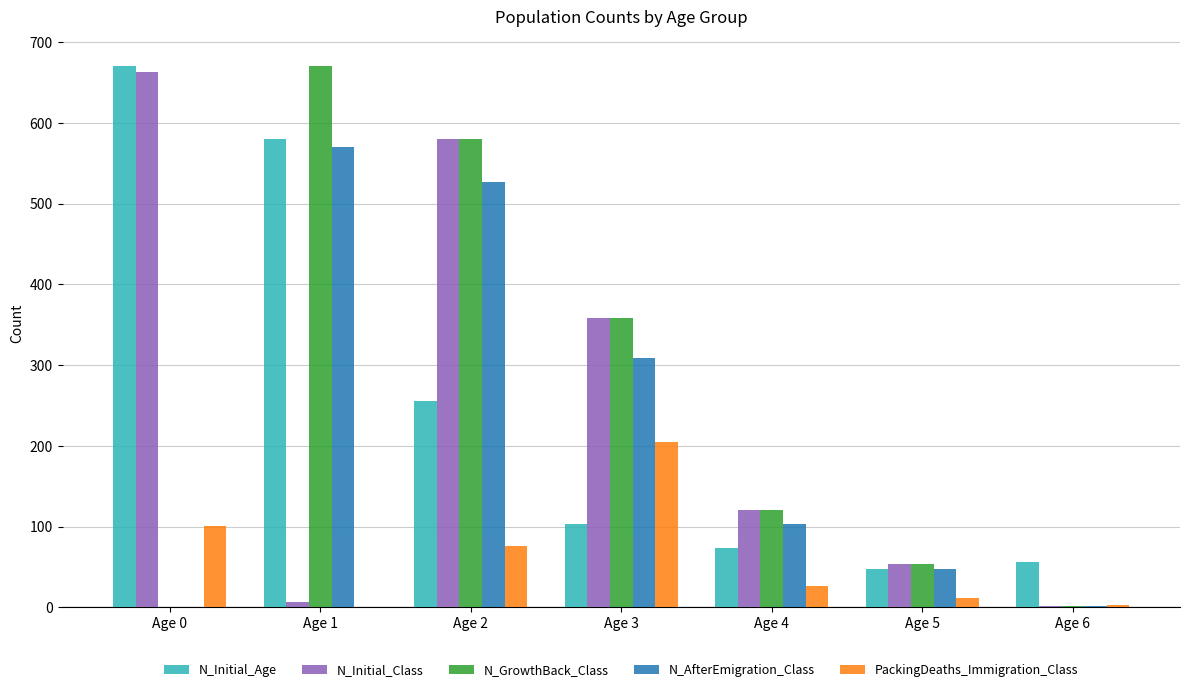

What is the sum of the N_GrowthBack_Class values at Age 0 and Age 4?

120